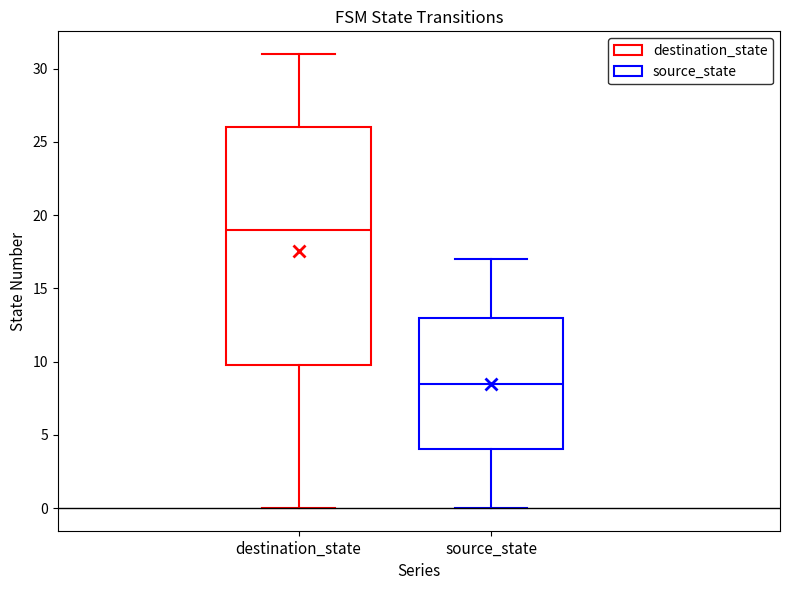

Reading left to right, read every box against the y-axis: the position of its median line, the range the box covers, and the ends of its whiskers. The values are not printed on the chart, so give them approximately, as read against the axis.

destination_state: median 19.0, box 10.0 to 26.0, whiskers 0.0 to 31.0
source_state: median 8.5, box 4.0 to 13.0, whiskers 0.0 to 17.0